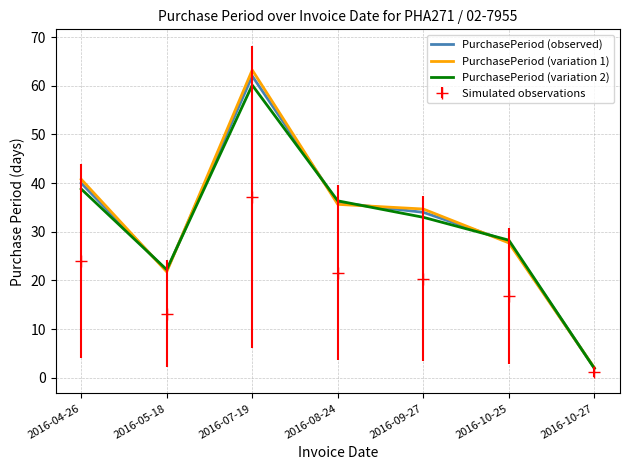

What is the difference between the PurchasePeriod (variation 2) values at 2016-10-27 and 2016-09-27?

31.0